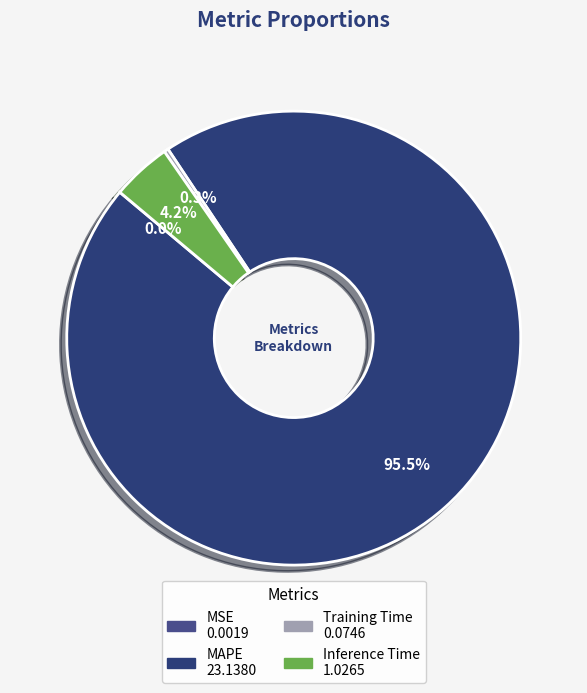

What is the change in value from MAPE to Training Time?

-23.1